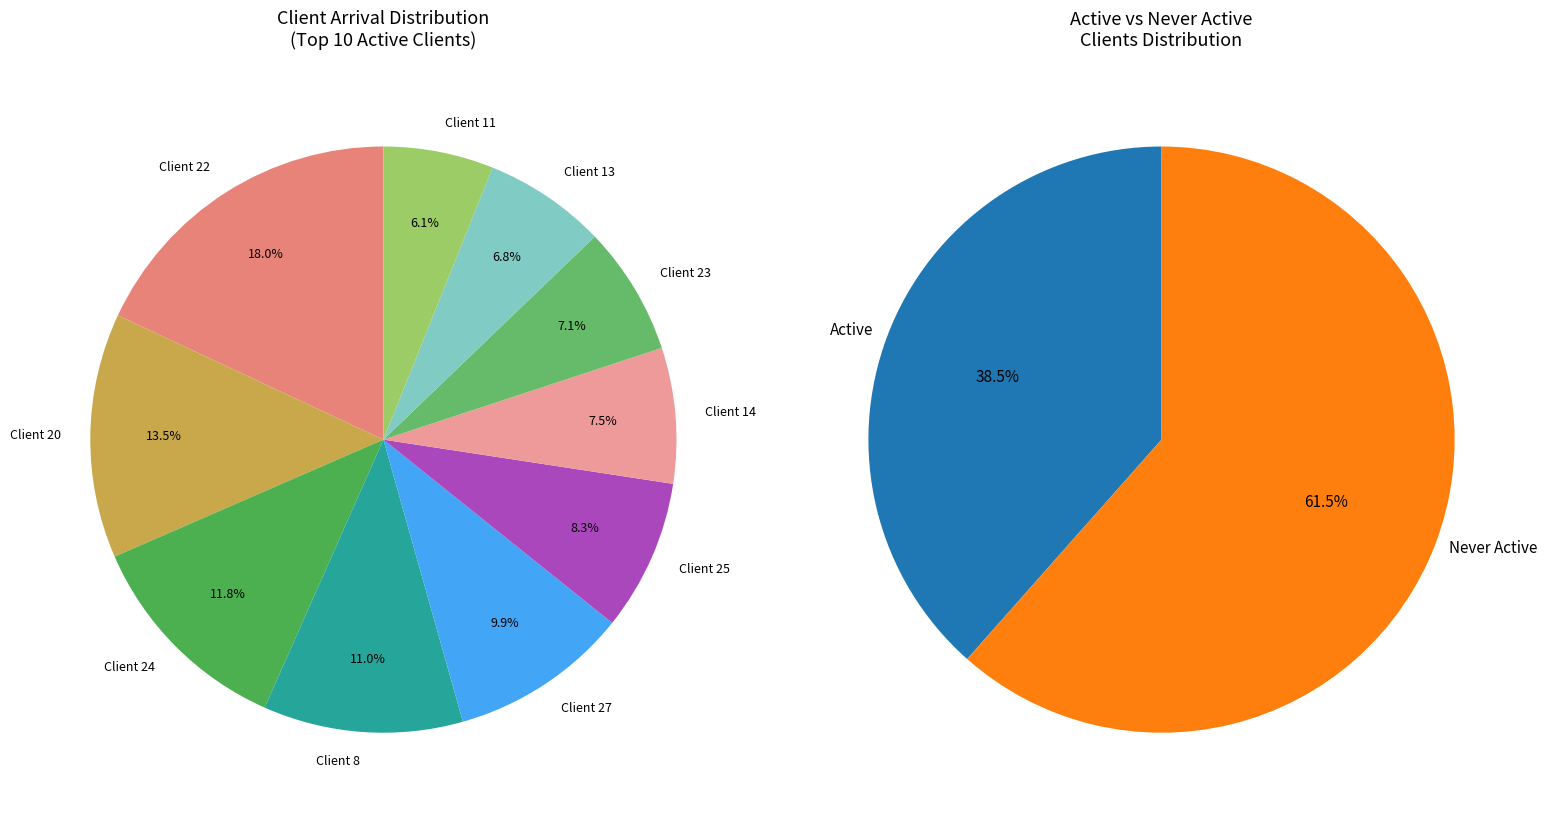

Do 6 and 4 together represent more than half of the pie?

No